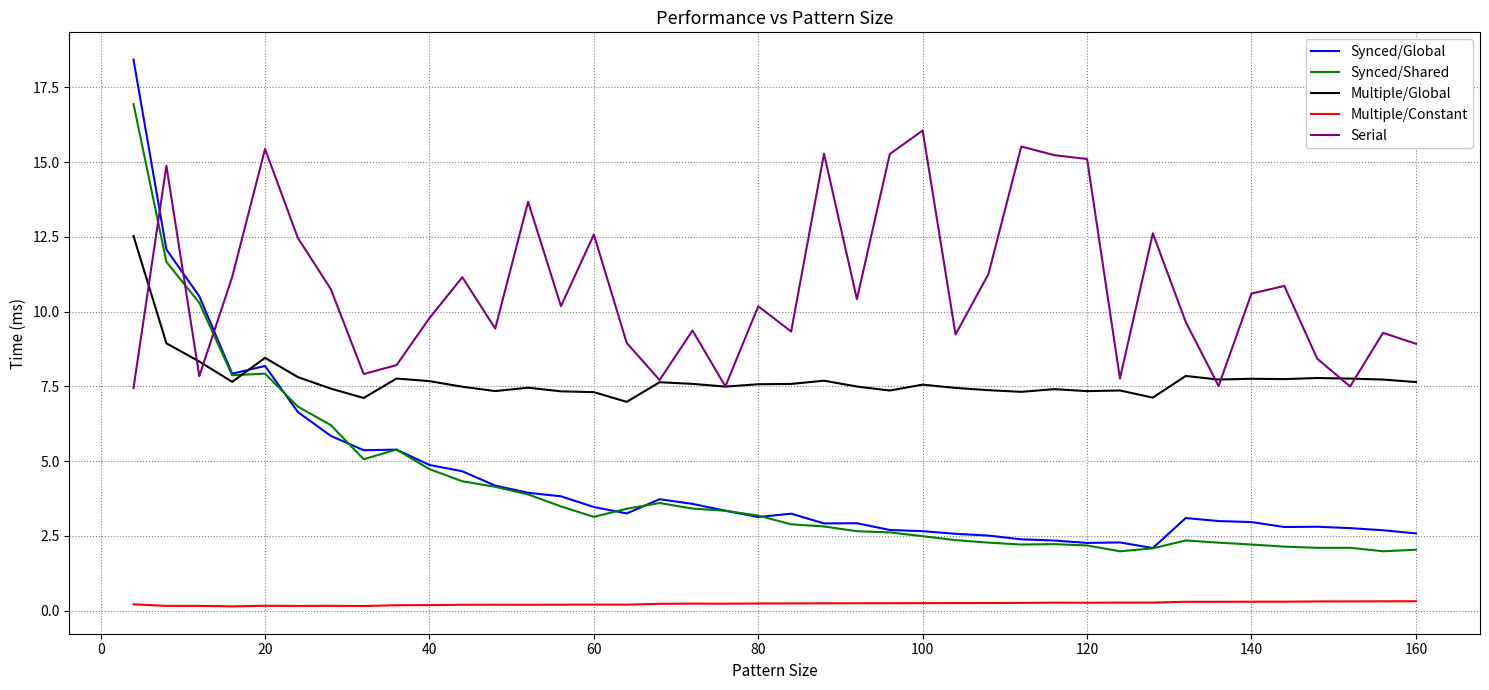

Which series has the widest spread of values?

Synced/Global